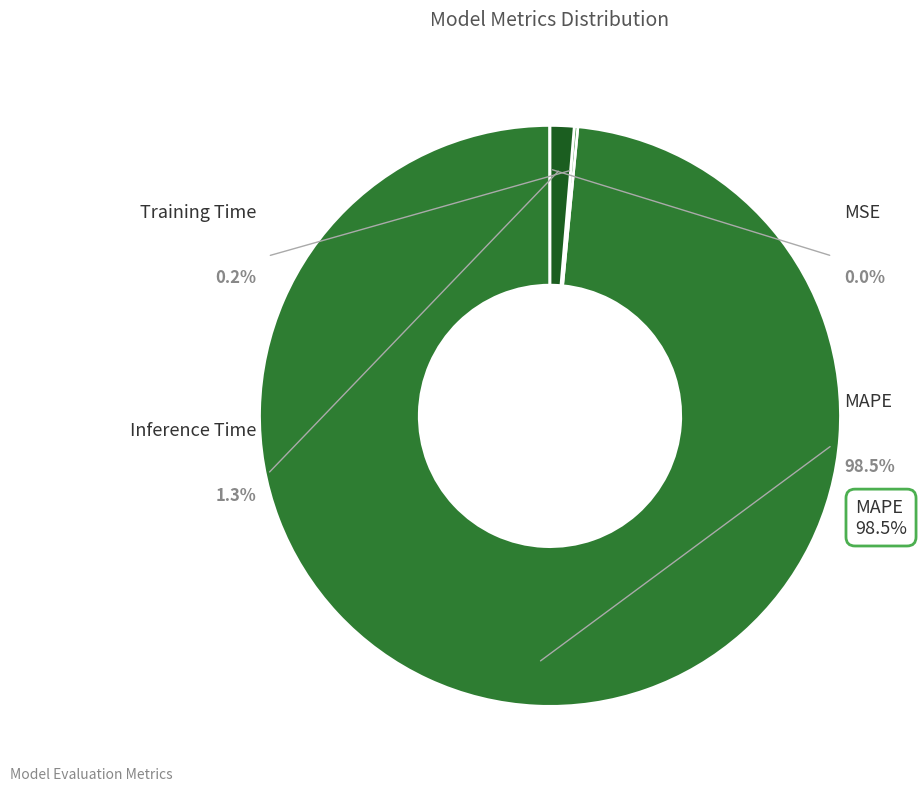

Which slice represents more than half of the pie?

MAPE